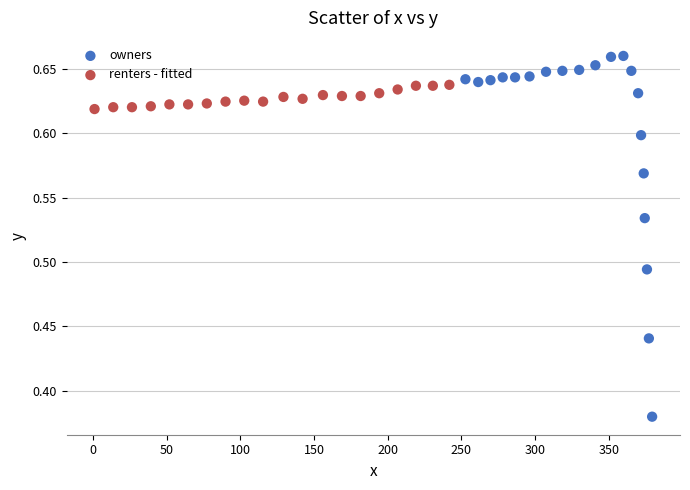

Which series reaches the minimum Y coordinate?

owners